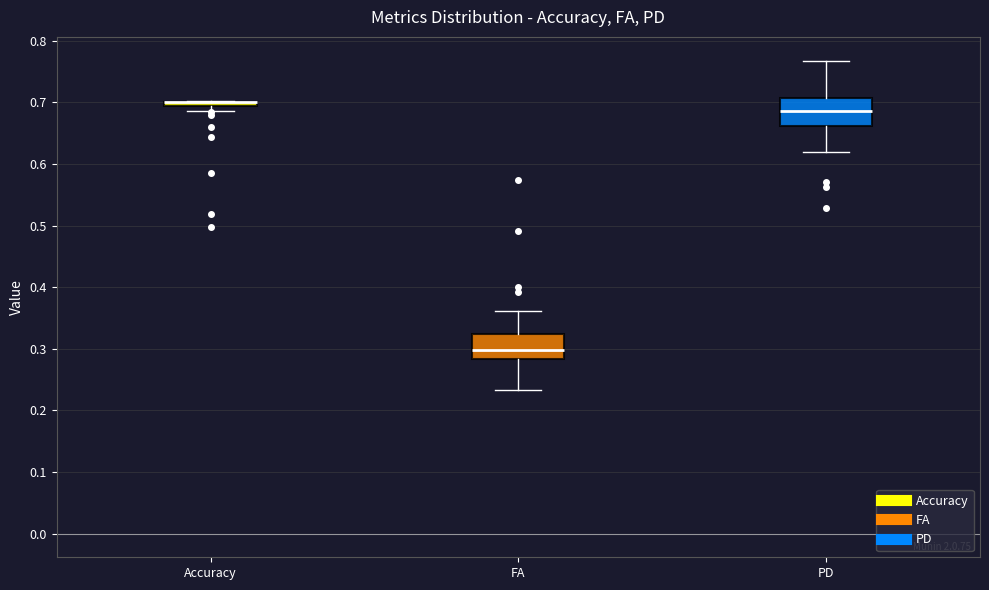

Where is the upper edge of the box for FA on the y-axis? The values are not printed on the chart, so give them approximately, as read against the axis.

0.32